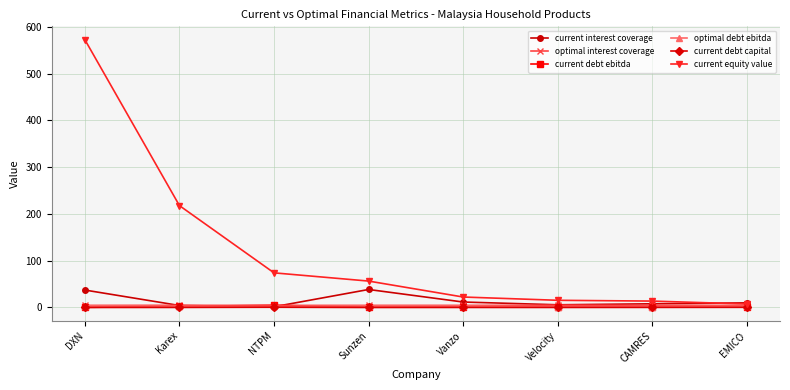

Between NTPM and Velocity, which series saw the biggest shift?

current equity value